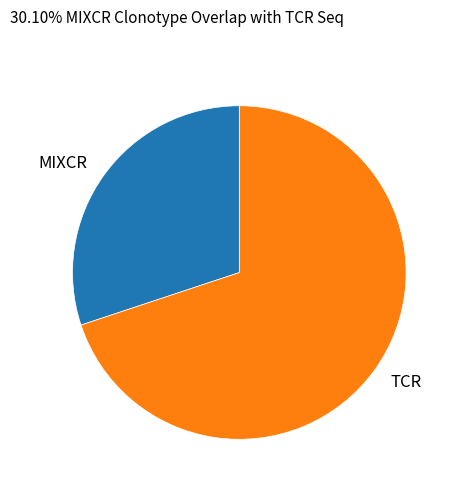

Is MIXCR the majority of the pie?

No